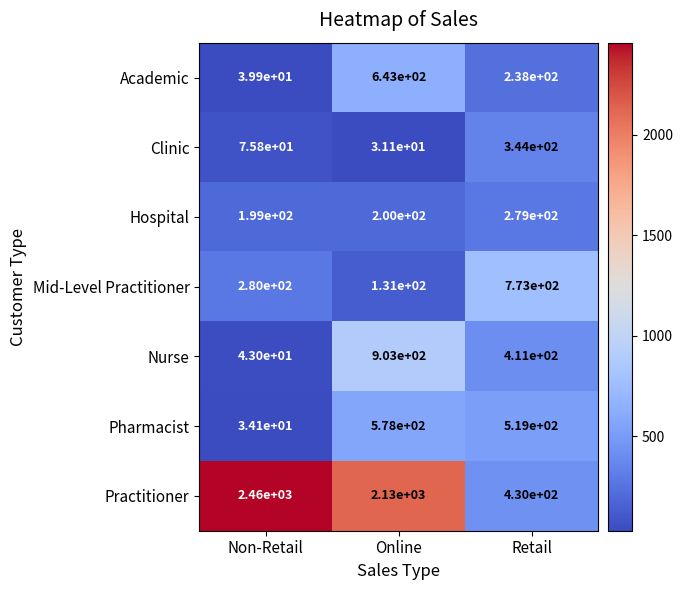

The Clinic series shows 46.0 at Online. True or false?

False